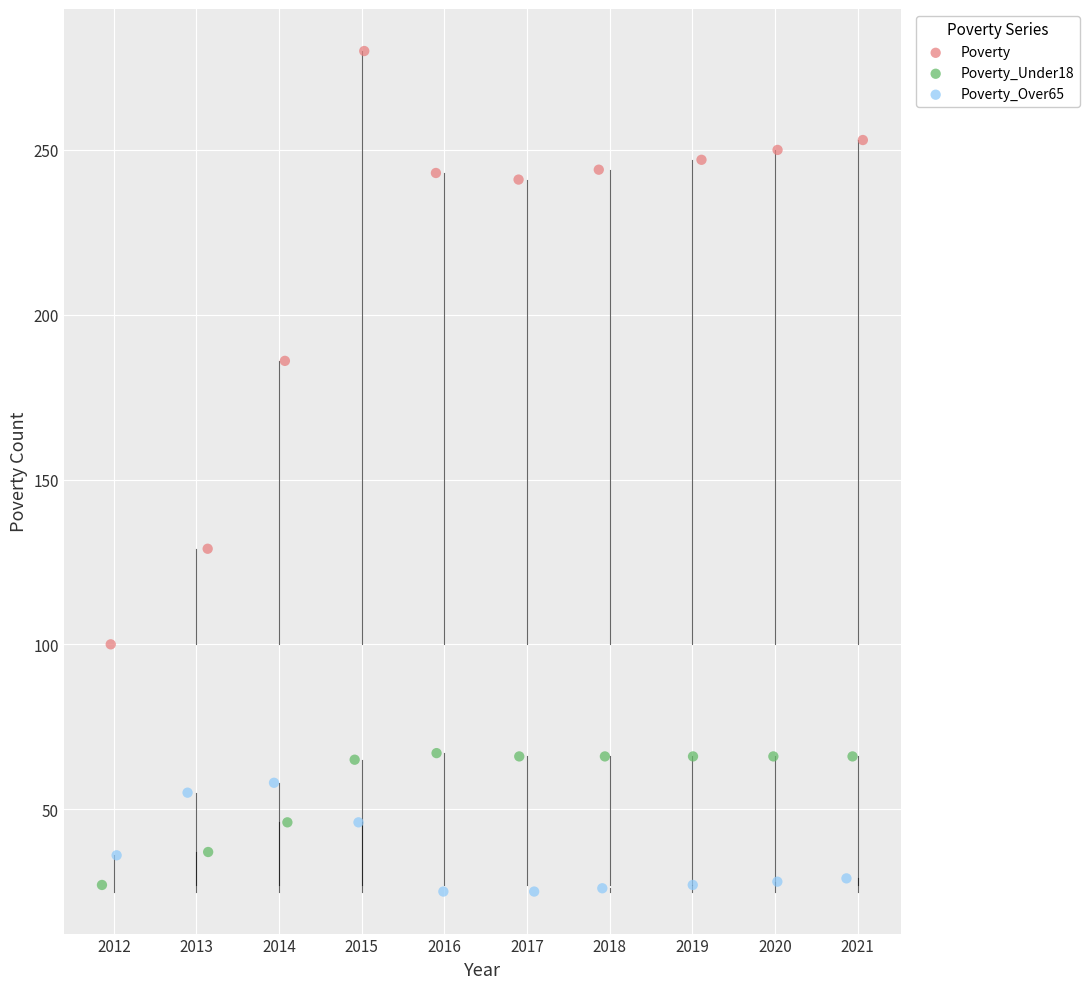

Which series reaches the maximum Y coordinate?

Poverty